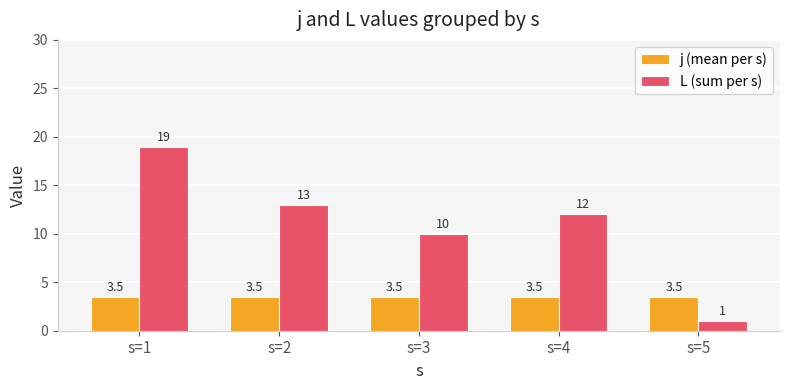

What is the spread (max minus min) of values at s=2?

9.5